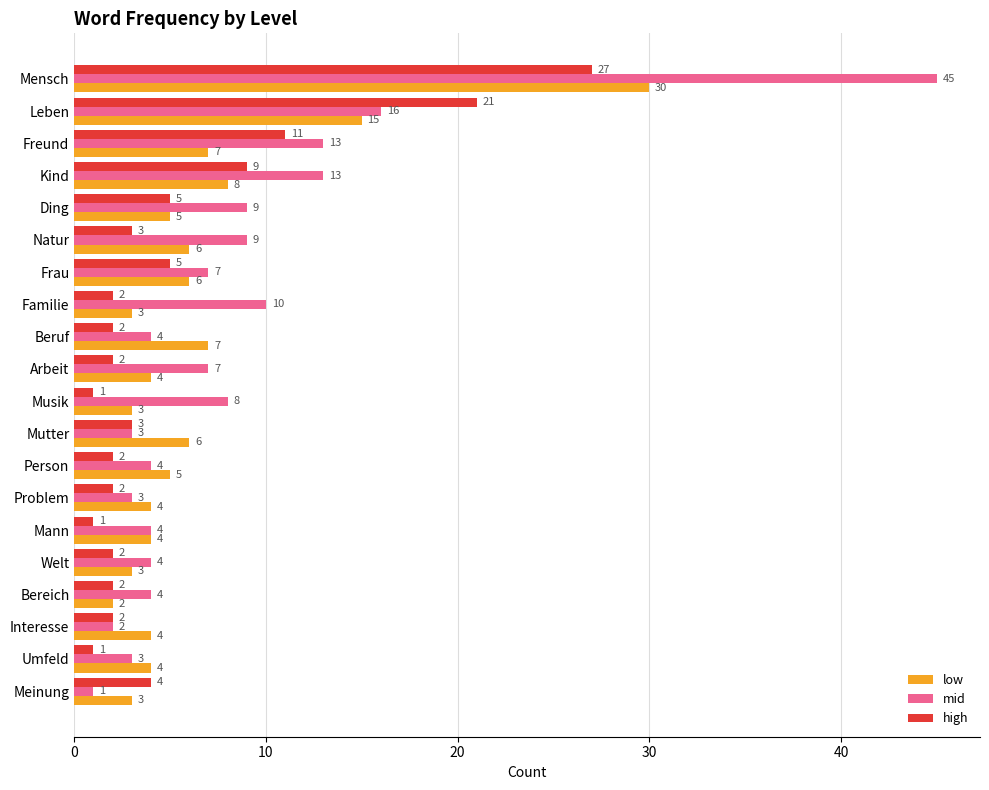

What is the maximum value for high?

27